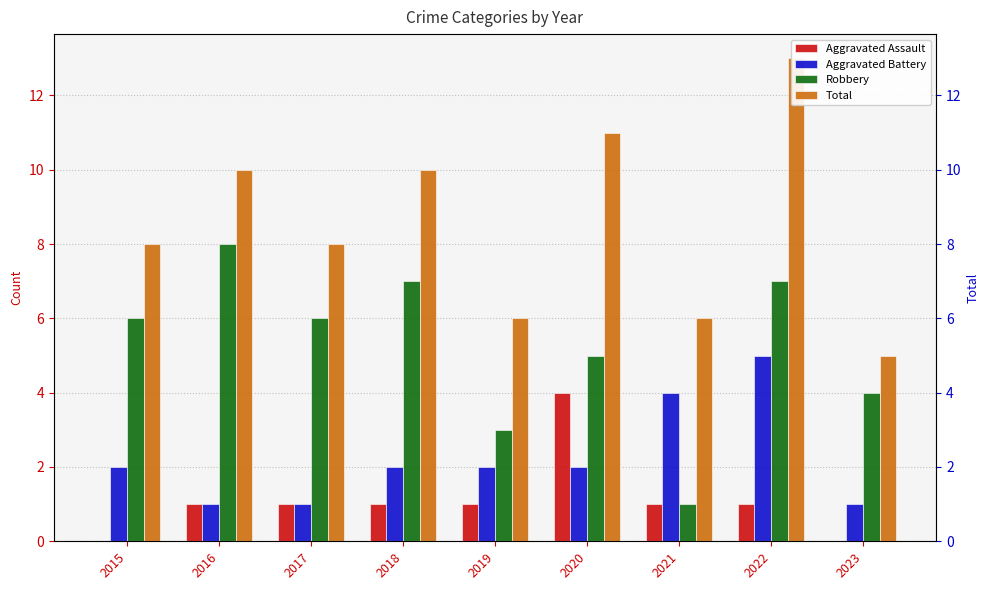

At which label does Robbery first exceed 6?

2016